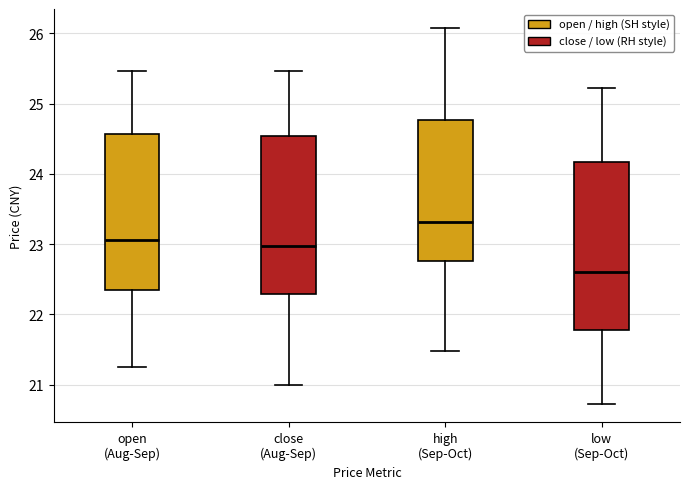

Comparing the boxes themselves (not the whiskers), which one is the tallest?

low (Sep-Oct)